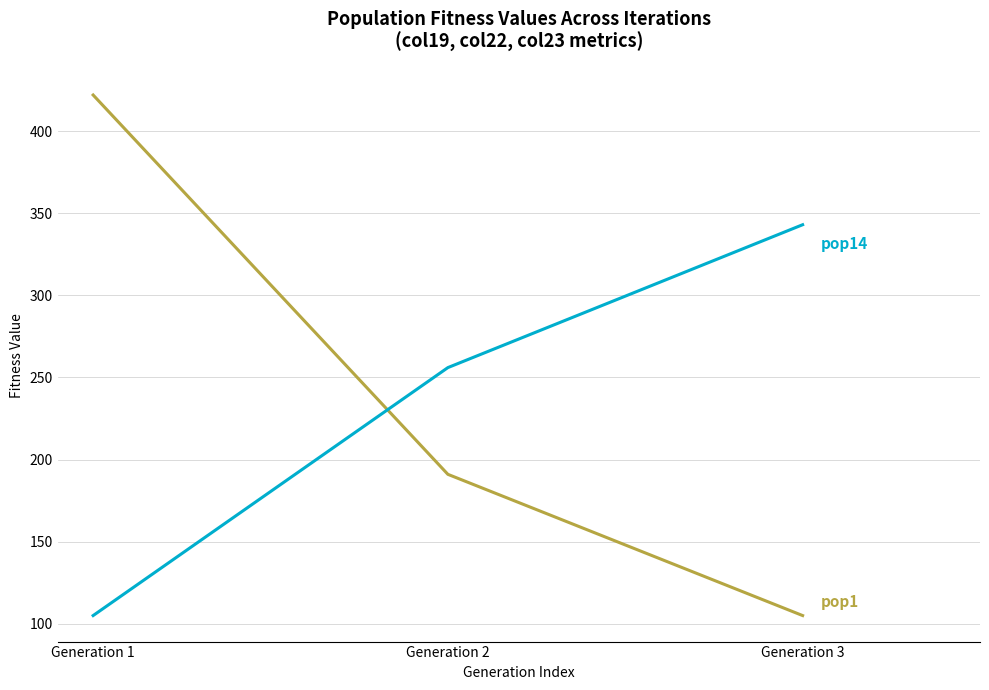

At which category is the sum across all series the highest?

Generation 1